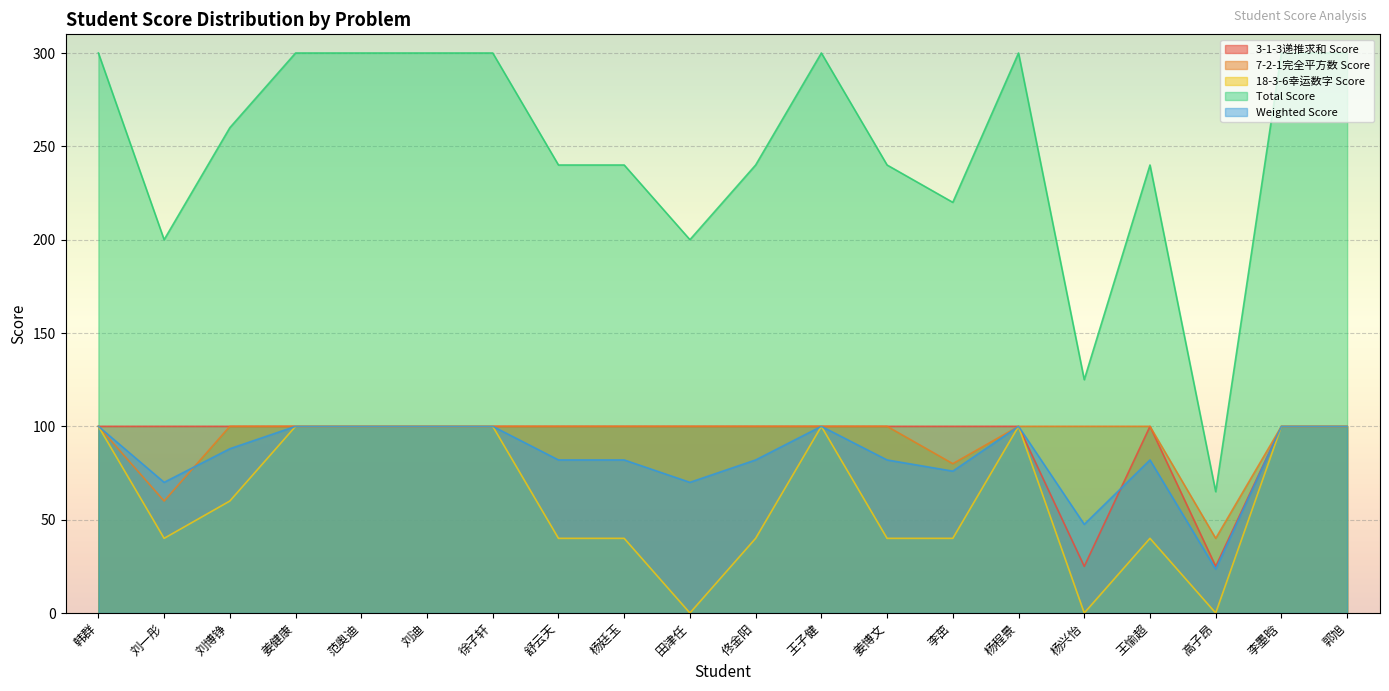

Reading right to left, what are all the values shown in this chart?

3-1-3递推求和 Score: 郭旭=100.0	李墨晗=100.0	高子昂=25.0	王愉超=100.0	杨兴怡=25.0	杨程景=100.0	李茁=100.0	姜博文=100.0	王子健=100.0	佟金阳=100.0	田津任=100.0	杨廷玉=100.0	舒云天=100.0	徐子轩=100.0	刘迪=100.0	范奥迪=100.0	姜健康=100.0	刘博铮=100.0	刘一彤=100.0	韩群=100.0
7-2-1完全平方数 Score: 郭旭=100.0	李墨晗=100.0	高子昂=40.0	王愉超=100.0	杨兴怡=100.0	杨程景=100.0	李茁=80.0	姜博文=100.0	王子健=100.0	佟金阳=100.0	田津任=100.0	杨廷玉=100.0	舒云天=100.0	徐子轩=100.0	刘迪=100.0	范奥迪=100.0	姜健康=100.0	刘博铮=100.0	刘一彤=60.0	韩群=100.0
18-3-6幸运数字 Score: 郭旭=100.0	李墨晗=100.0	高子昂=0.0	王愉超=40.0	杨兴怡=0.0	杨程景=100.0	李茁=40.0	姜博文=40.0	王子健=100.0	佟金阳=40.0	田津任=0.0	杨廷玉=40.0	舒云天=40.0	徐子轩=100.0	刘迪=100.0	范奥迪=100.0	姜健康=100.0	刘博铮=60.0	刘一彤=40.0	韩群=100.0
Total Score: 郭旭=300.0	李墨晗=300.0	高子昂=65.0	王愉超=240.0	杨兴怡=125.0	杨程景=300.0	李茁=220.0	姜博文=240.0	王子健=300.0	佟金阳=240.0	田津任=200.0	杨廷玉=240.0	舒云天=240.0	徐子轩=300.0	刘迪=300.0	范奥迪=300.0	姜健康=300.0	刘博铮=260.0	刘一彤=200.0	韩群=300.0
Weighted Score: 郭旭=100.0	李墨晗=100.0	高子昂=23.5	王愉超=82.0	杨兴怡=47.5	杨程景=100.0	李茁=76.0	姜博文=82.0	王子健=100.0	佟金阳=82.0	田津任=70.0	杨廷玉=82.0	舒云天=82.0	徐子轩=100.0	刘迪=100.0	范奥迪=100.0	姜健康=100.0	刘博铮=88.0	刘一彤=70.0	韩群=100.0